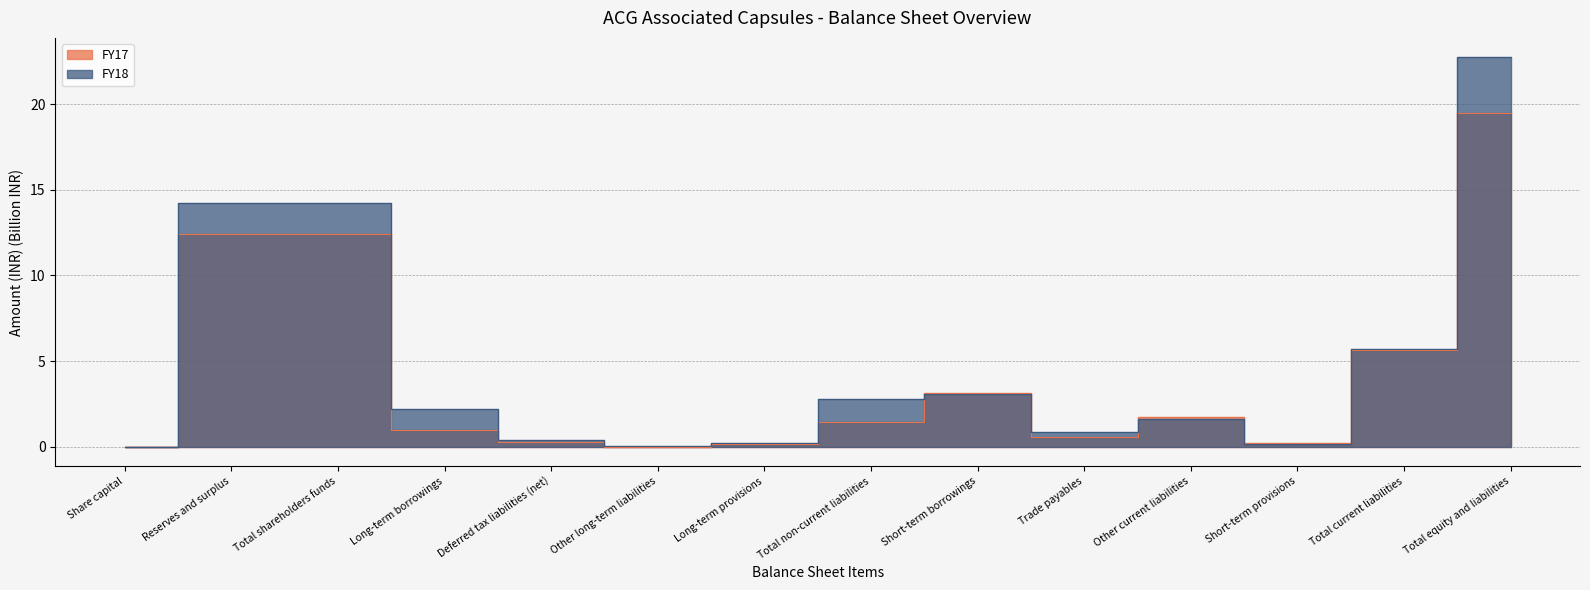

What is the difference between the FY17 values at Other current liabilities and Long-term borrowings?

0.8